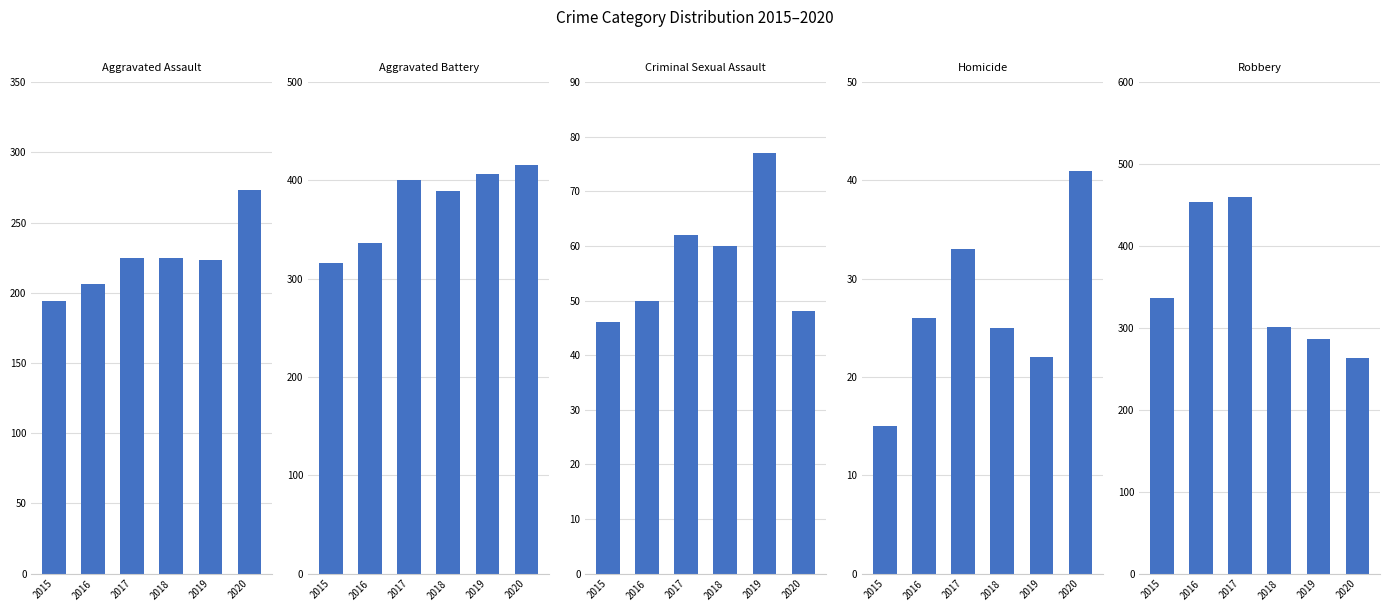

What is the minimum value shown in the chart?

15